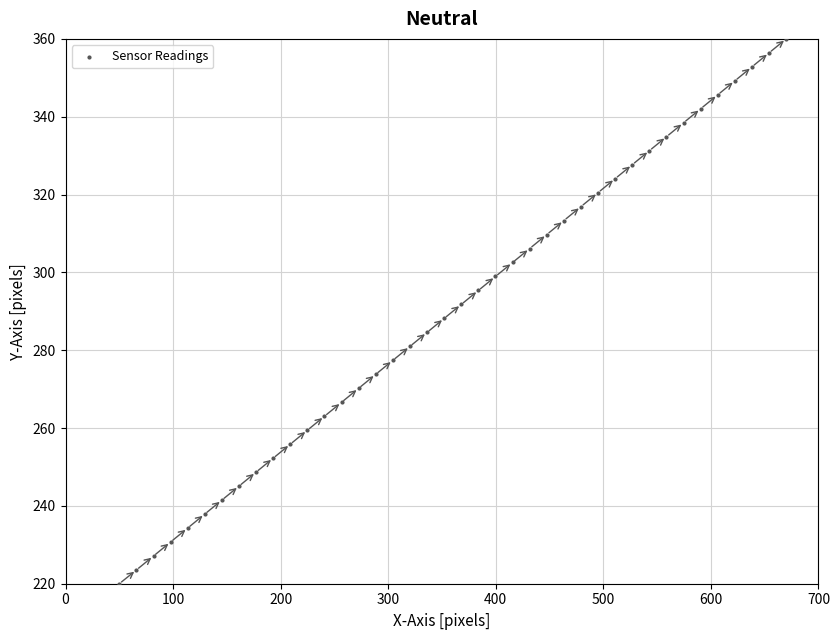

What is the range of Y values (max minus min)?

140.0